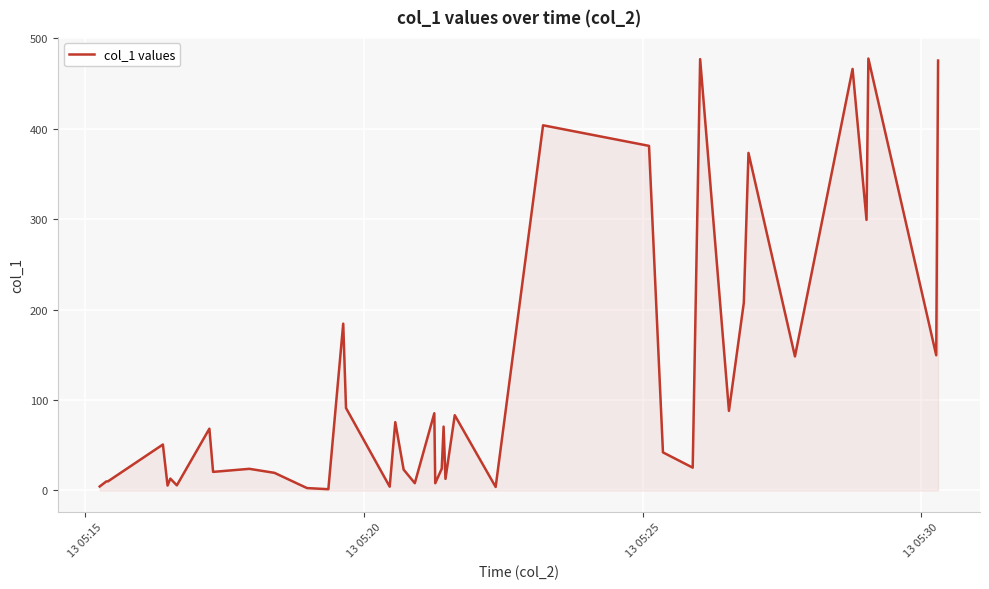

What is the maximum value shown in the chart?

477.6